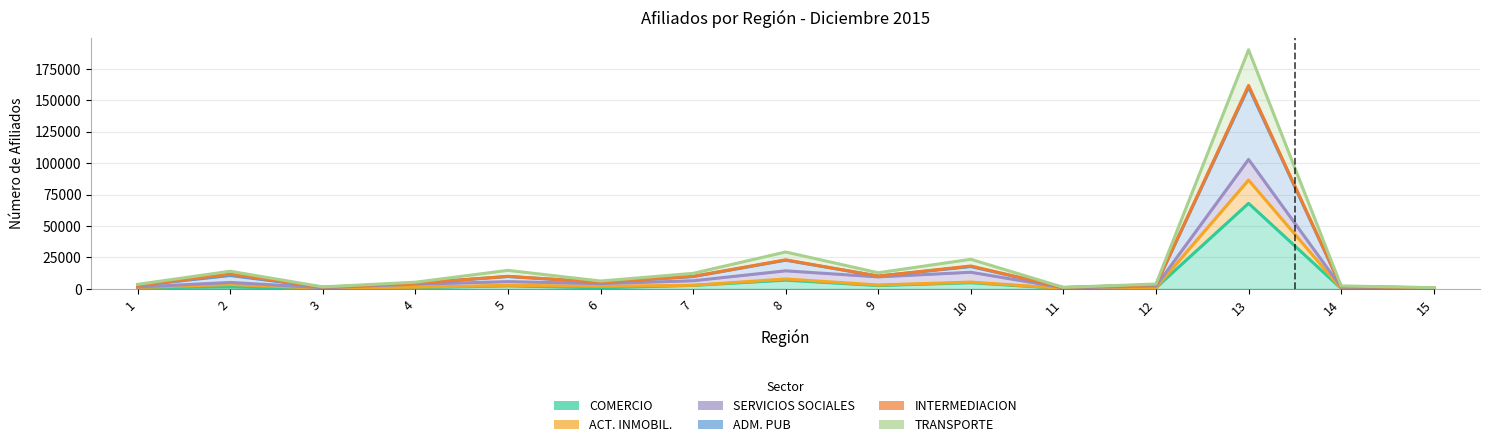

What is the minimum value for ACT. INMOBIL.?

368